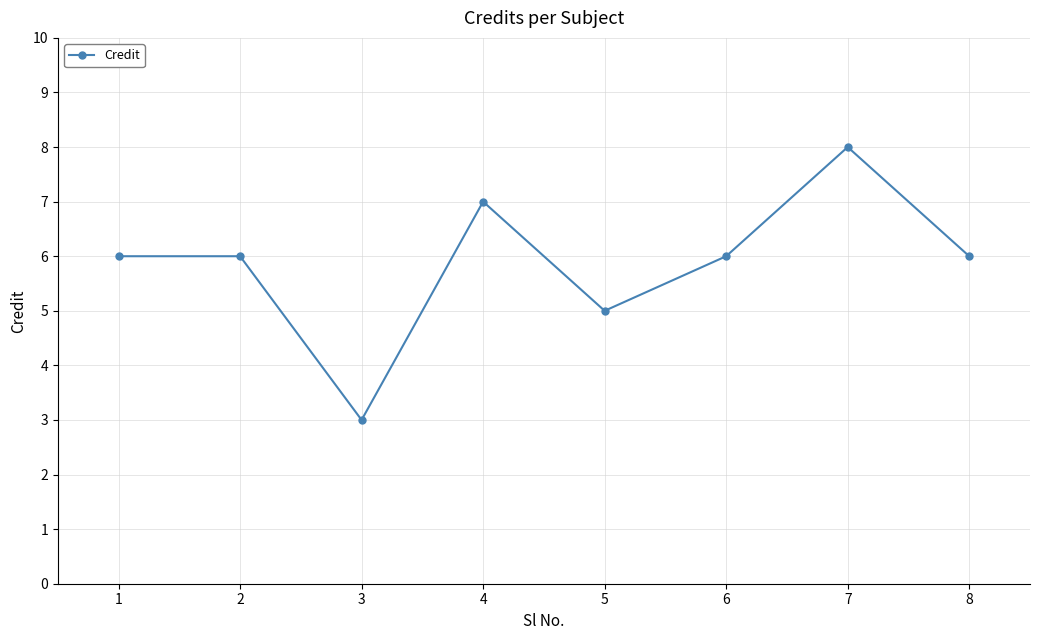

Reading left to right, list all the values displayed in this chart.

1=6	2=6	3=3	4=7	5=5	6=6	7=8	8=6